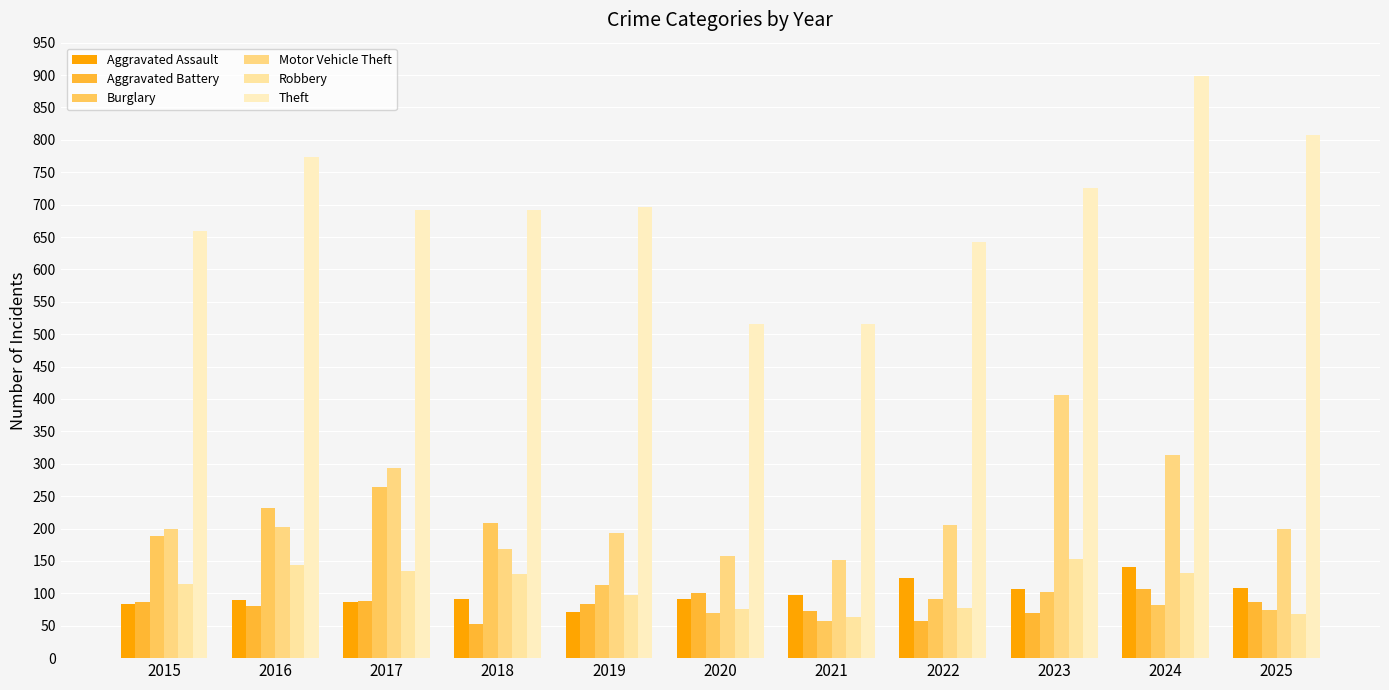

What are all the series names shown in the legend?

Aggravated Assault, Aggravated Battery, Burglary, Motor Vehicle Theft, Robbery, Theft